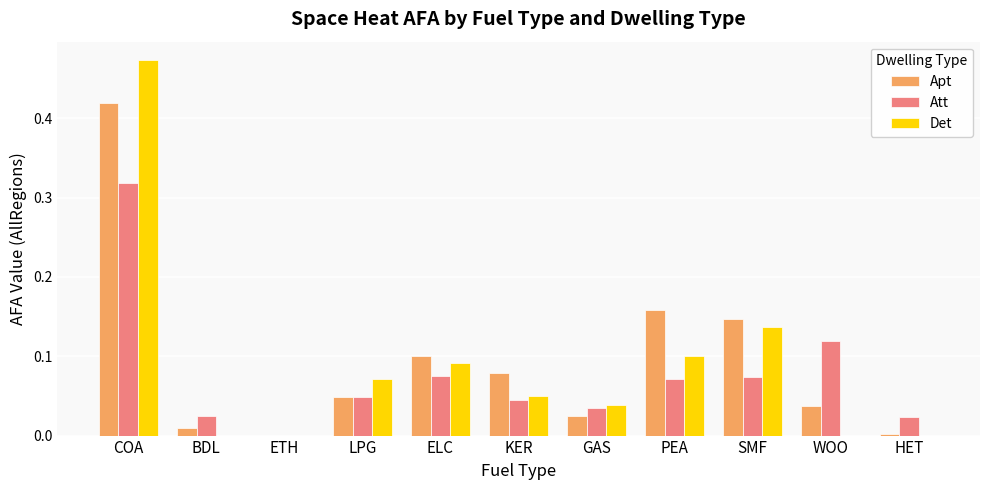

Which category has the highest value in the Det series?

COA